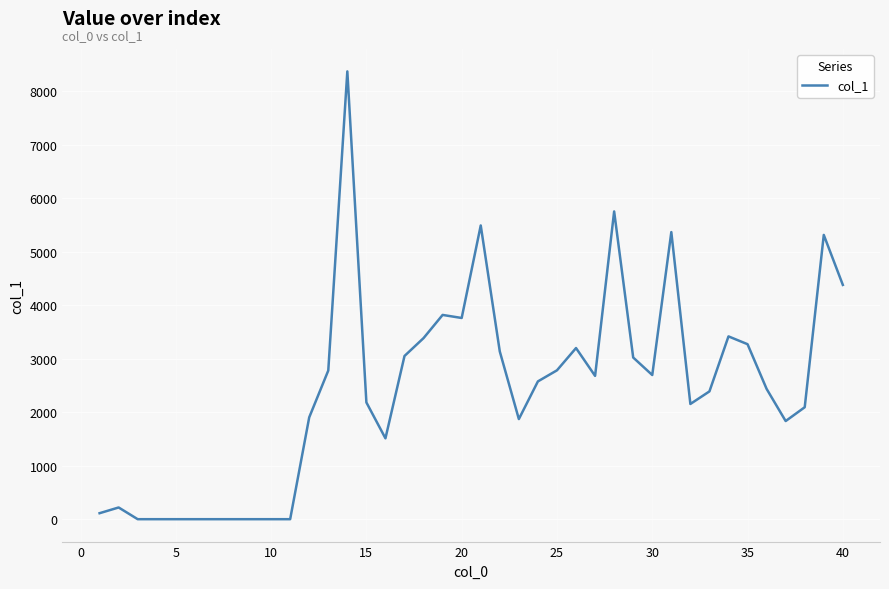

What is the difference between the maximum and minimum values?

8368